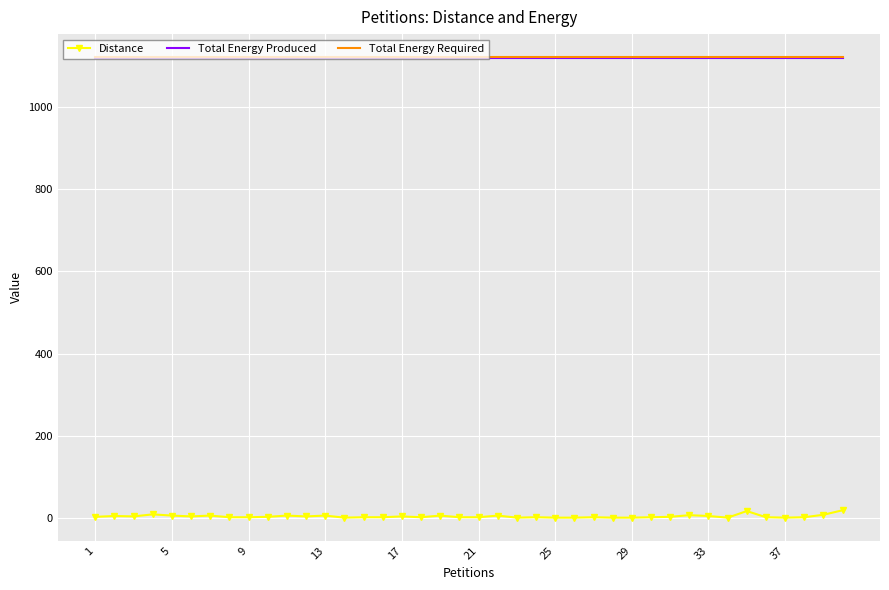

What is the greatest value displayed?

1121